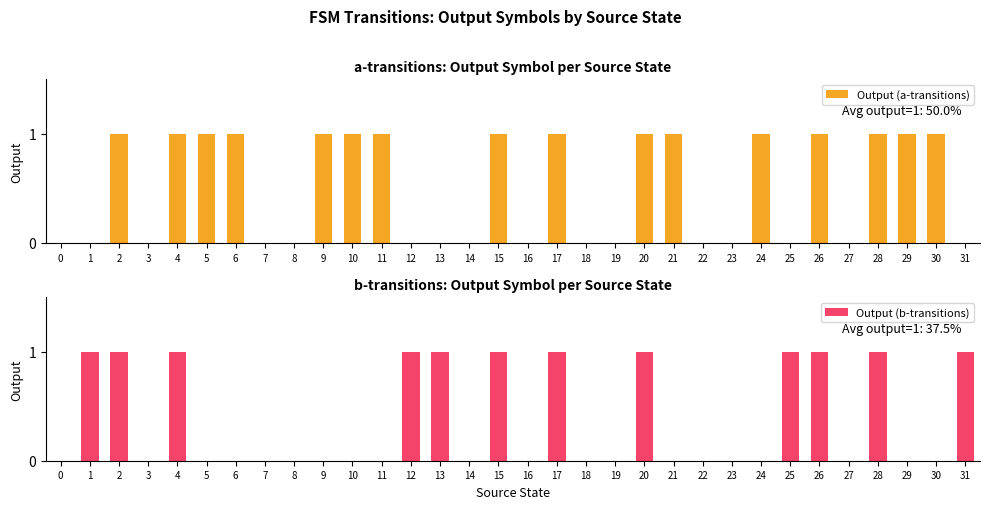

Is it true that Output (b-transitions) equals 0 at 19?

True